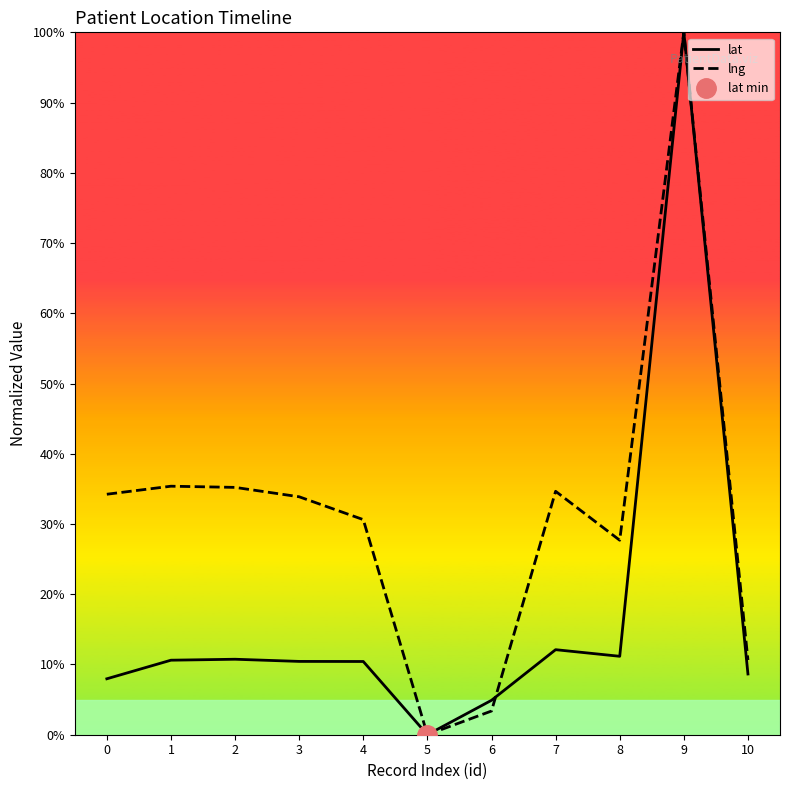

Which series has the widest spread of values?

lat